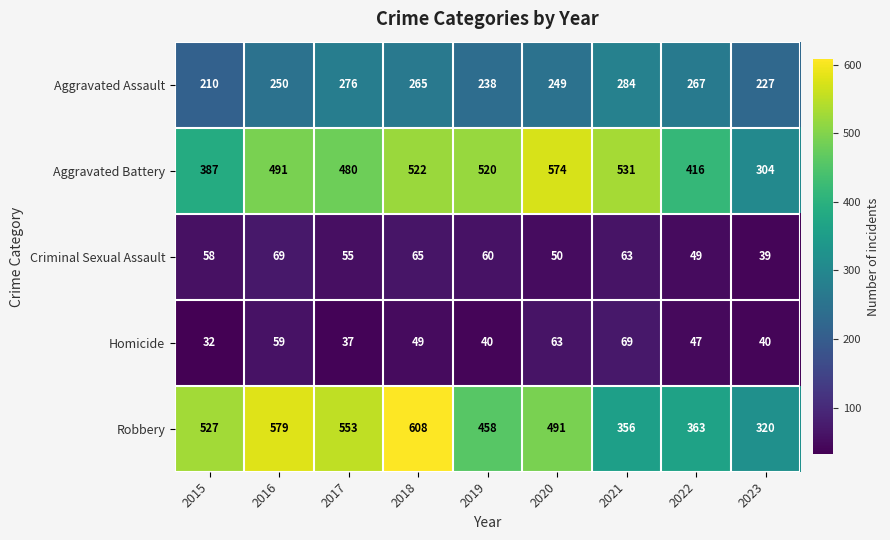

At which label does Robbery reach its minimum?

2023